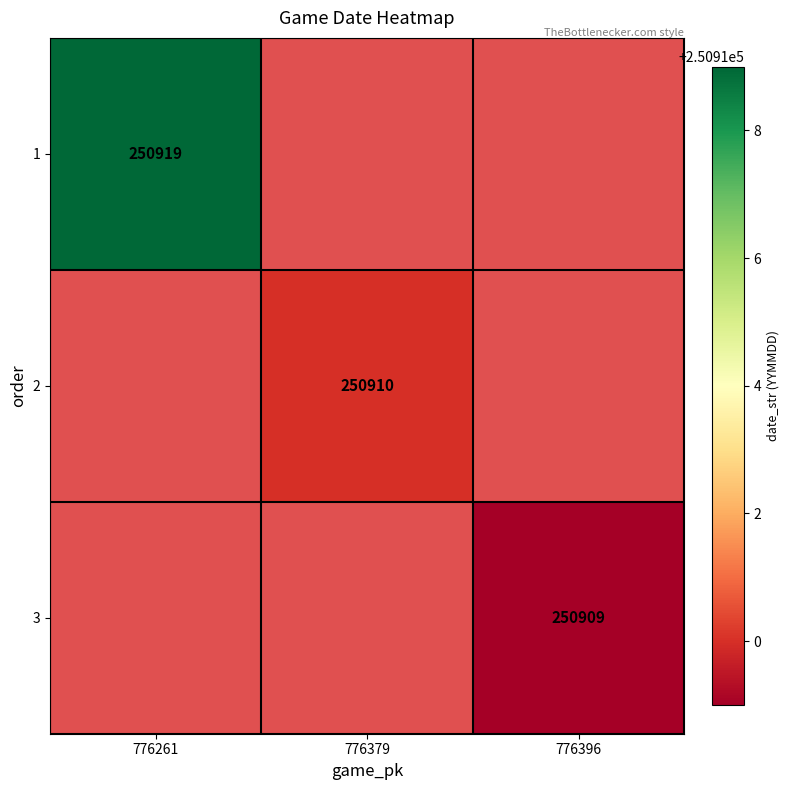

Which label corresponds to the smallest value in the chart?

776396